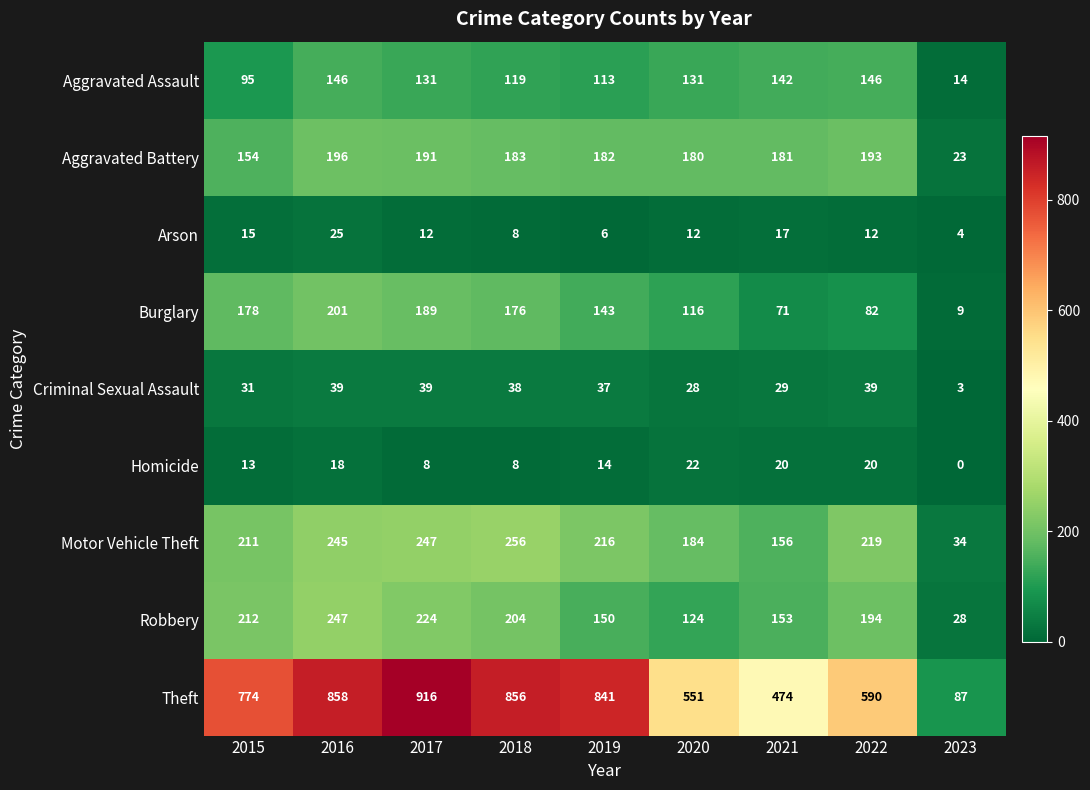

Rank the series at 2015 from highest to lowest value.

Theft, Robbery, Motor Vehicle Theft, Burglary, Aggravated Battery, Aggravated Assault, Criminal Sexual Assault, Arson, Homicide